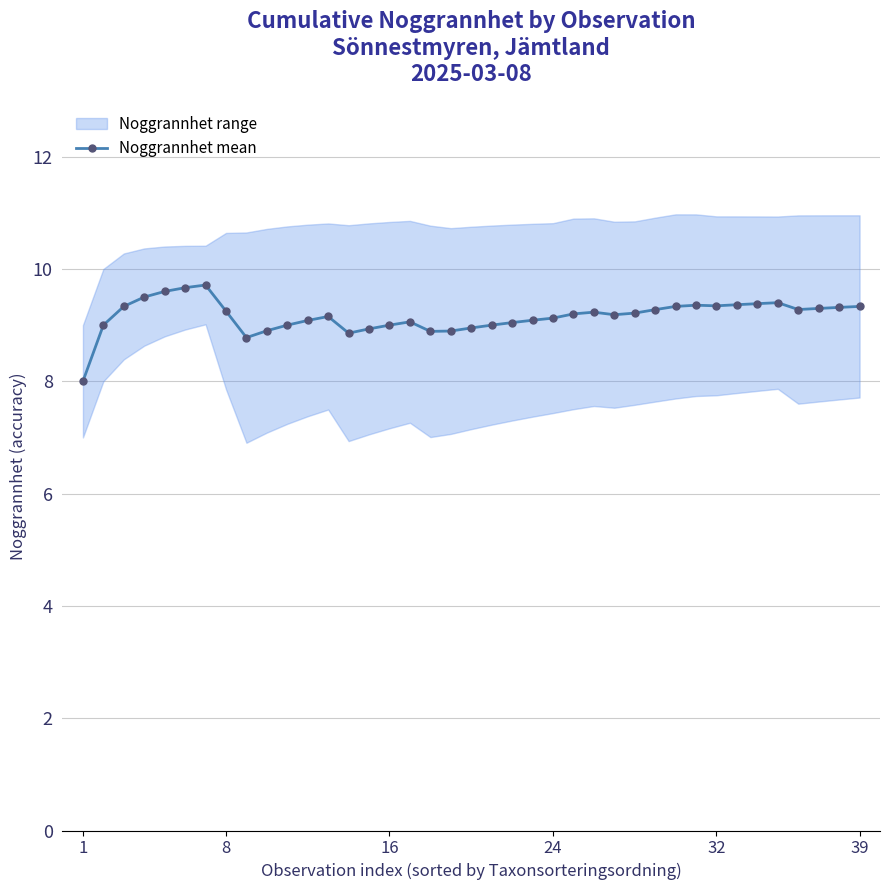

What is the ratio of the value at 15 to the value at 32?

0.9